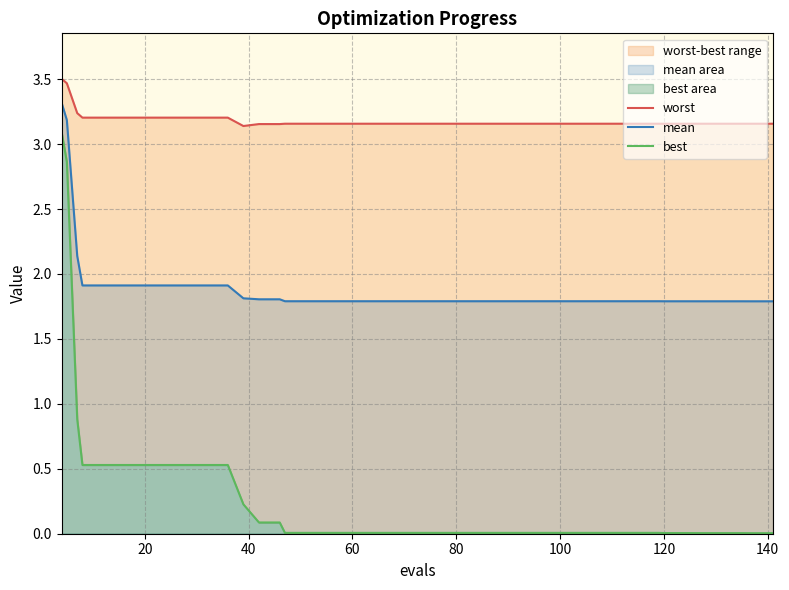

What are all the series names shown in the legend?

worst, mean, best